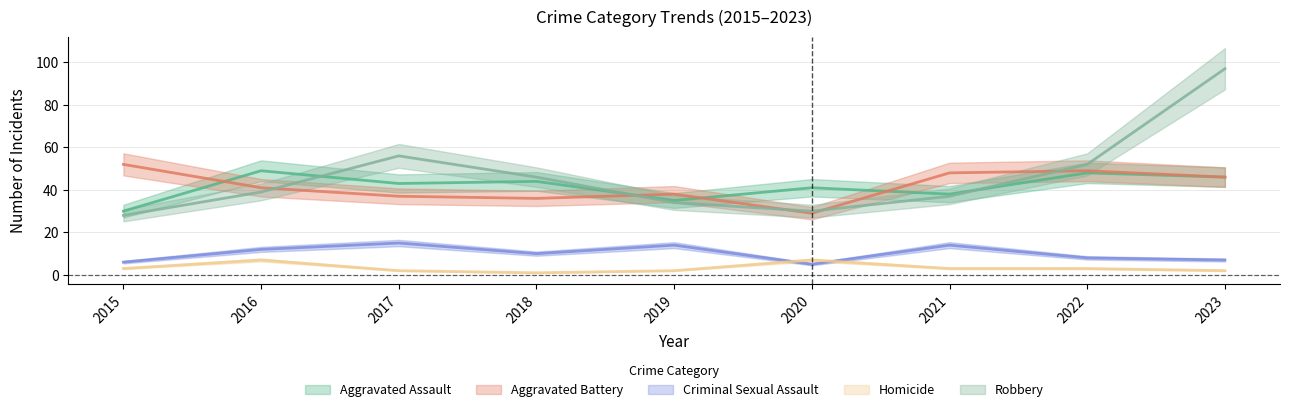

Which series has the largest total across all categories?

Robbery